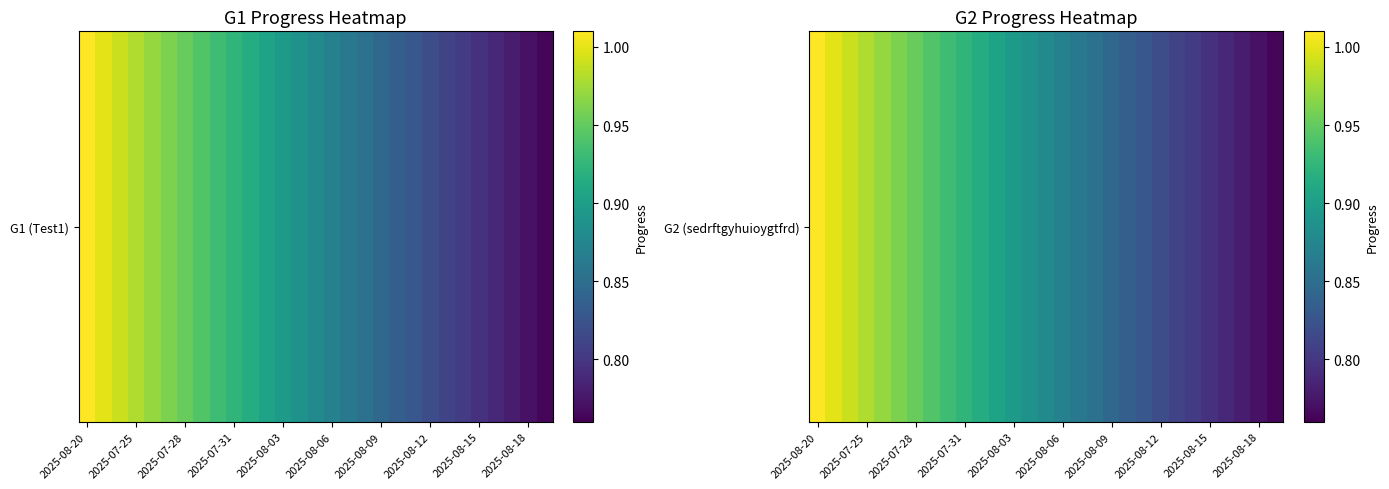

The value at 2025-07-25 is 1.5. True or false?

False